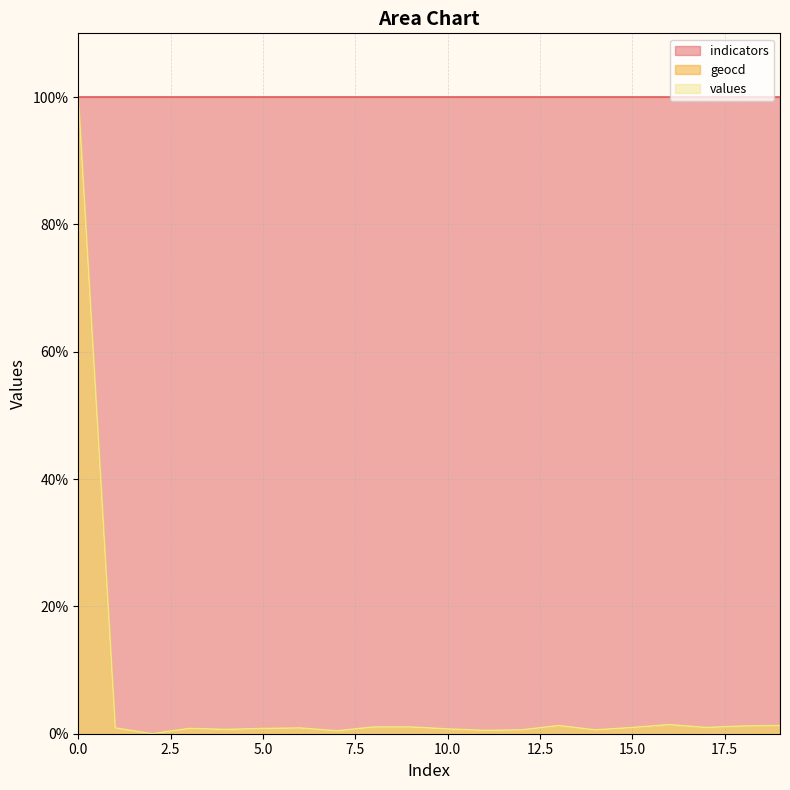

Does the chart have visible grid lines?

Yes